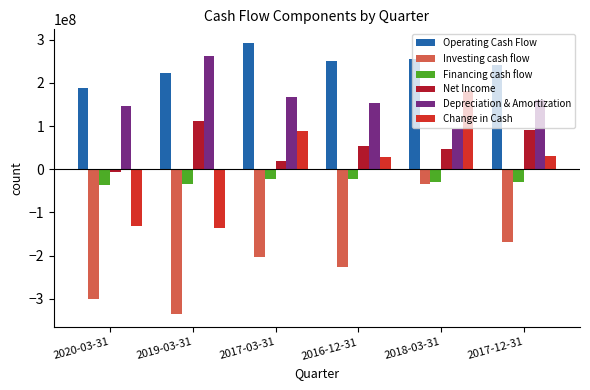

What is the label of the 6th bar from the right?

2020-03-31